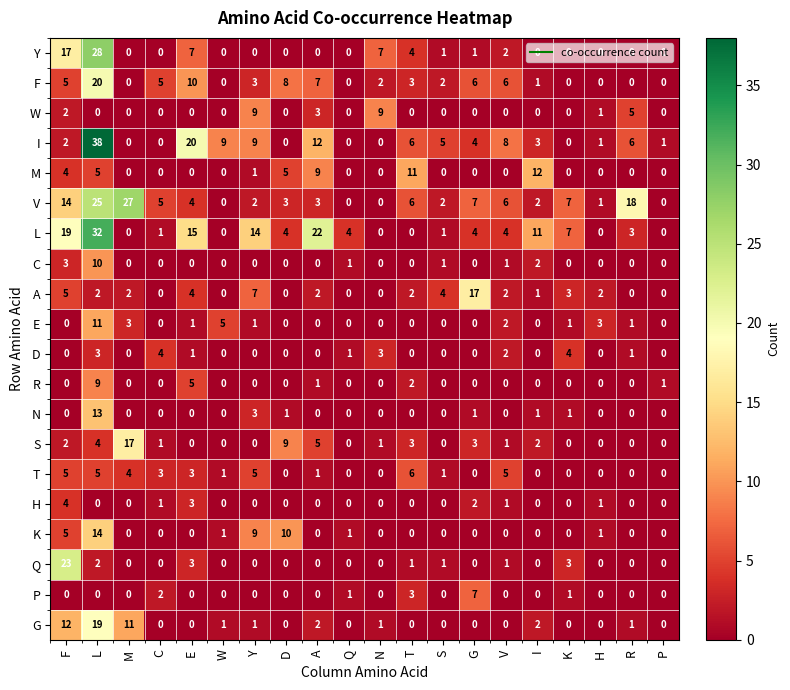

The value of I at R is 6. True or false?

True